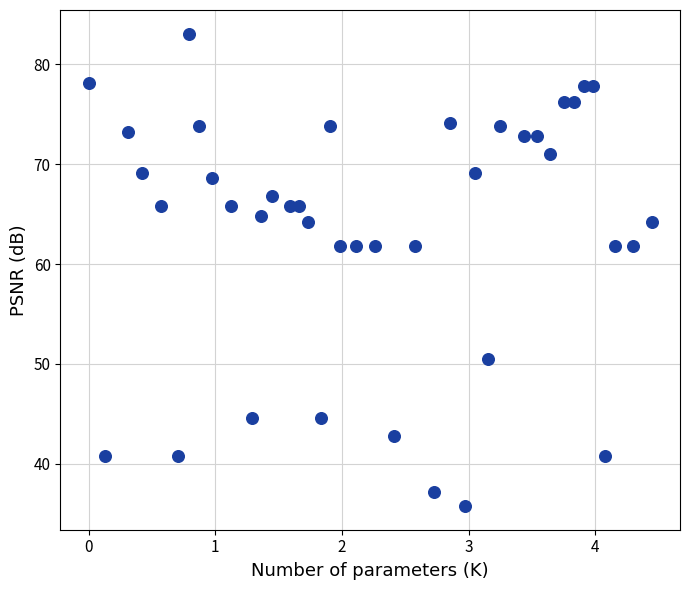

What is the range of Y values (max minus min)?

47.3